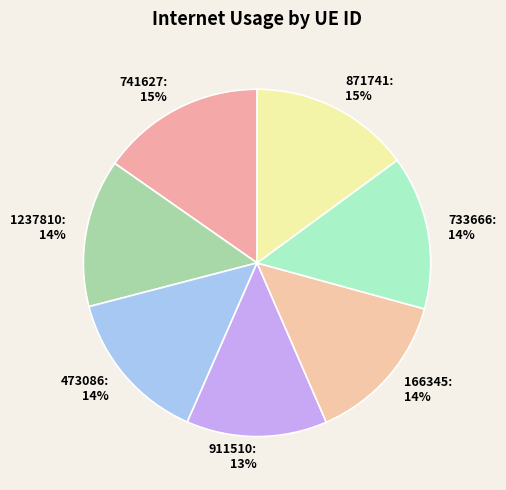

What percentage is the 1237810 slice, to the nearest percent?

14%